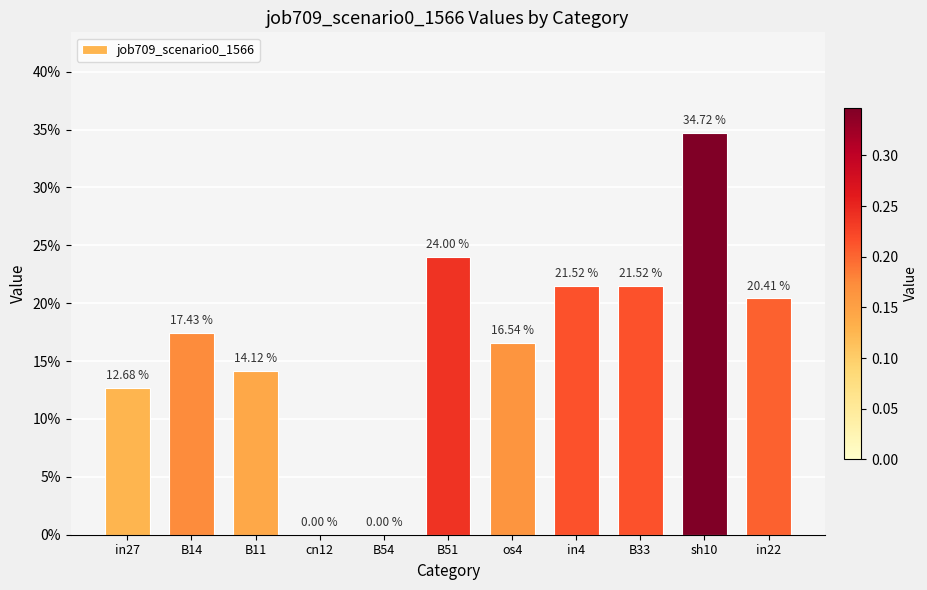

The chart shows a value of 0.3 at B14. True or false?

False